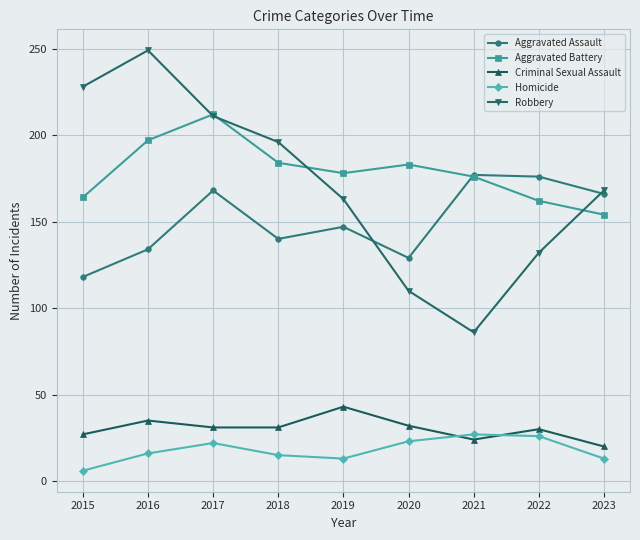

In Robbery, how many points are lower than both neighbors (excluding endpoints)?

1